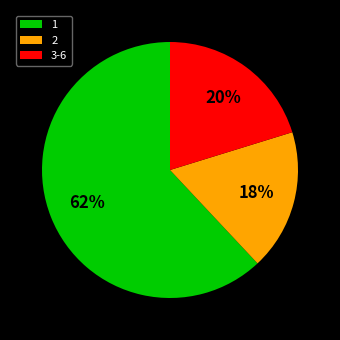

Which slice represents more than half of the pie?

1